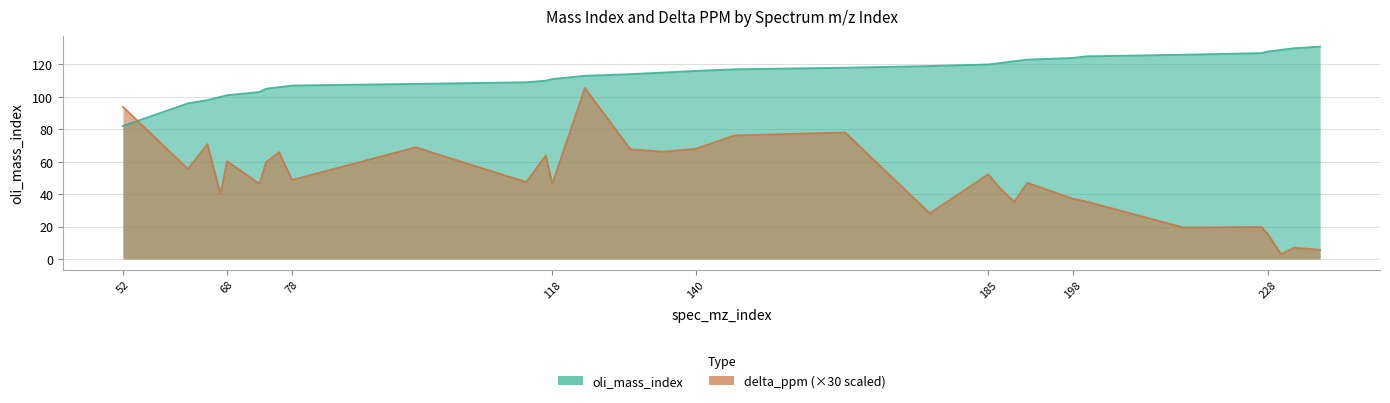

Reading left to right, list all the values displayed in this chart.

oli_mass_index: 82.0	96.0	98.0	100.0	101.0	103.0	105.0	106.0	107.0	108.0	109.0	110.0	111.0	113.0	114.0	115.0	116.0	117.0	118.0	119.0	120.0	121.0	122.0	123.0	124.0	125.0	126.0	127.0	128.0	129.0	130.0	131.0
delta_ppm: 93.8	55.5	70.8	39.9	60.3	46.3	59.7	65.8	48.7	68.8	47.4	63.9	46.2	105.5	67.6	66.2	67.9	76.2	78.0	28.1	52.2	42.7	35.2	46.9	37.1	35.5	19.3	19.7	15.1	2.9	6.9	5.6